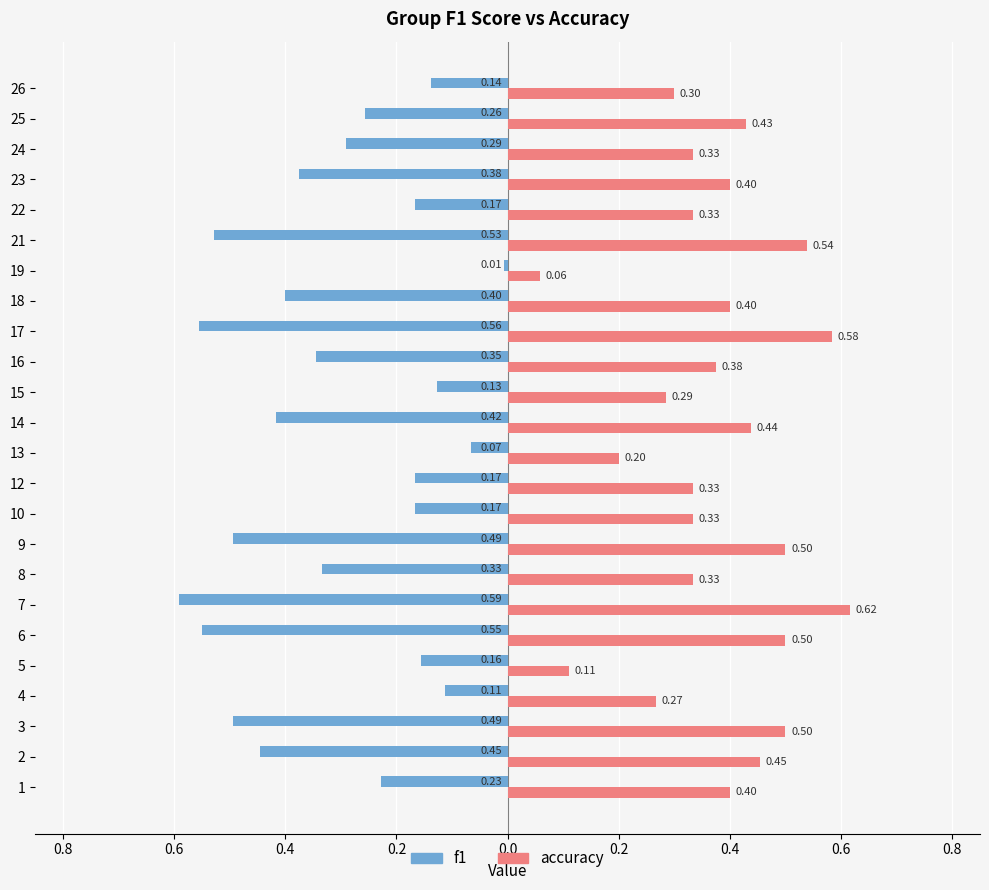

What are all the series names shown in the legend?

f1, accuracy